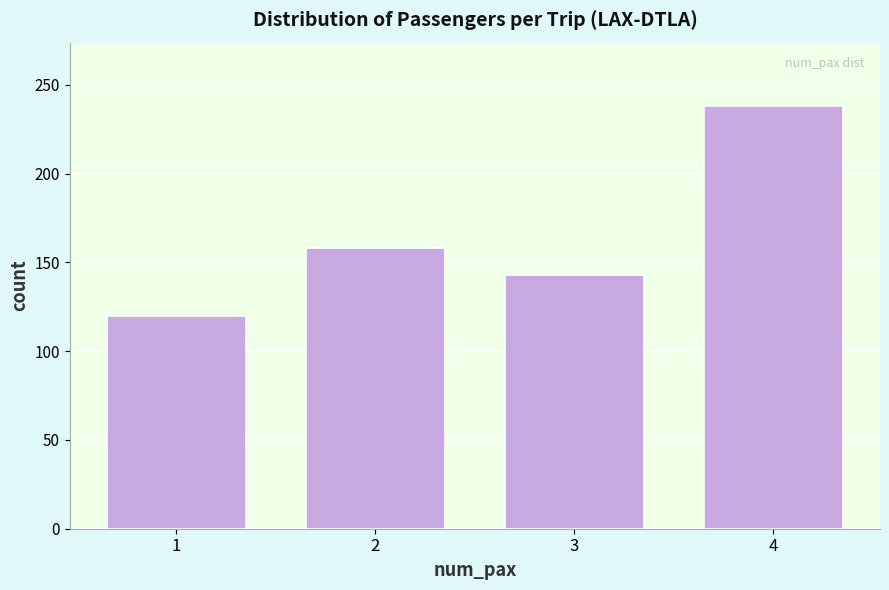

Reading left to right, what are all the values shown in this chart?

120	158	143	238